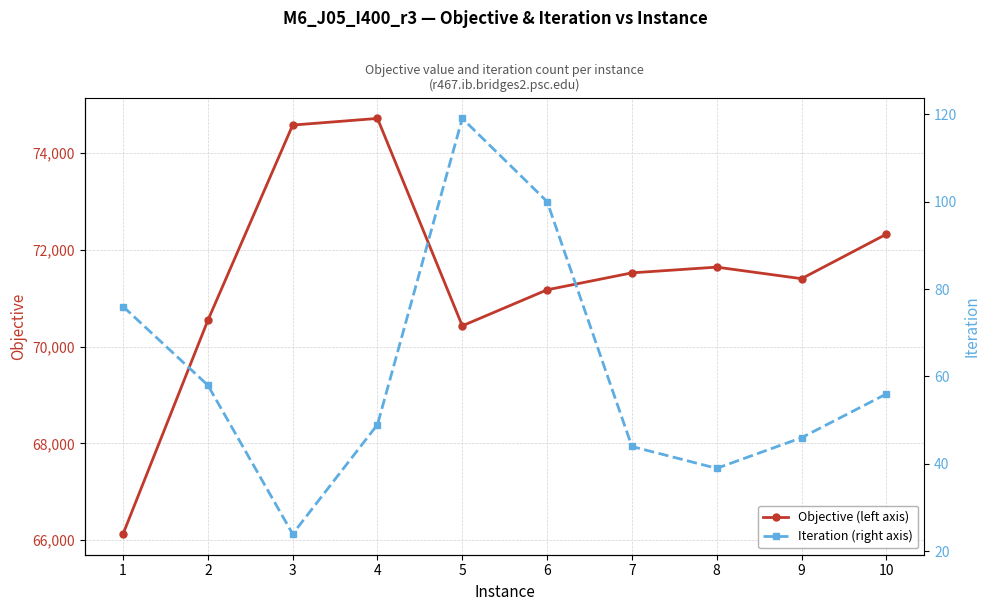

List the series in order of their peak value, highest first.

Objective (left axis), Iteration (right axis)